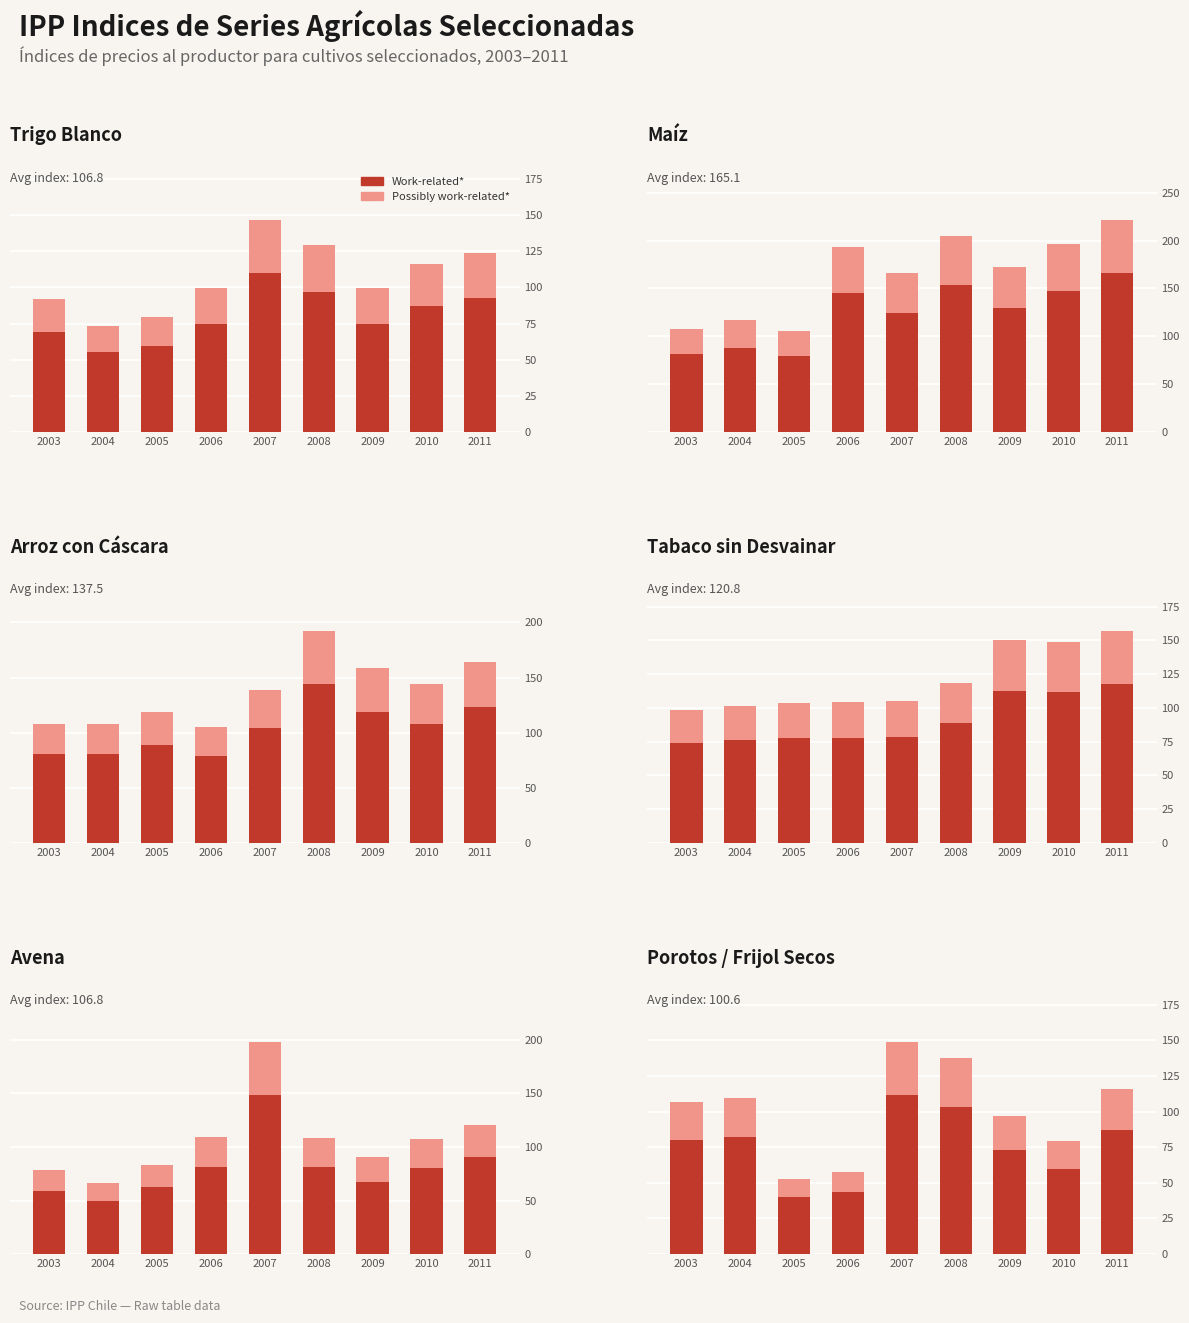

What is the sum of the Possibly work-related* values at 2005 and 2004?

40.6